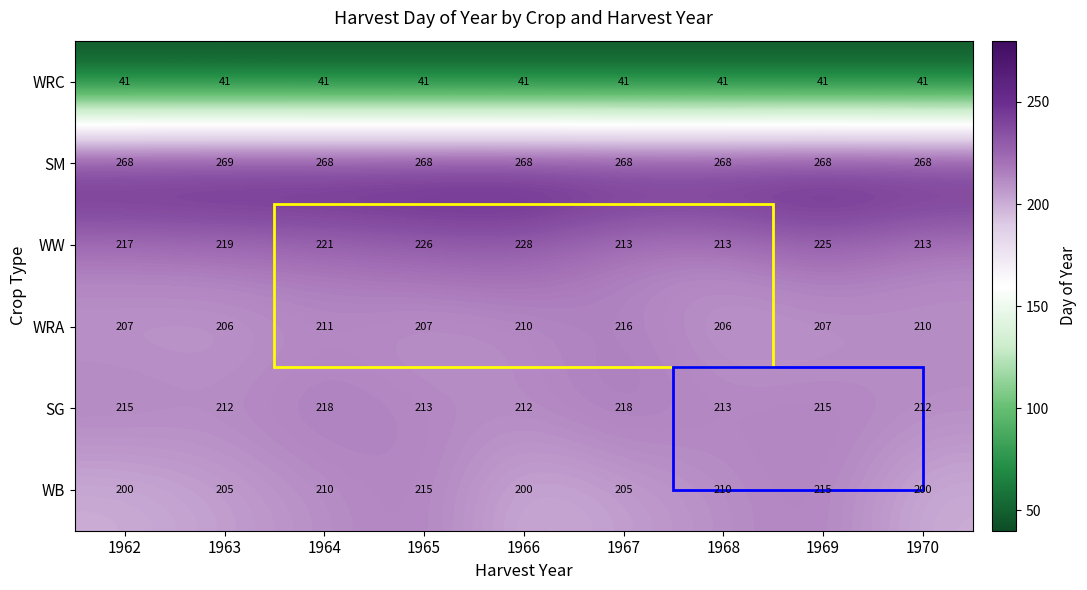

Between 1963 and 1964, which series saw the biggest shift?

SG